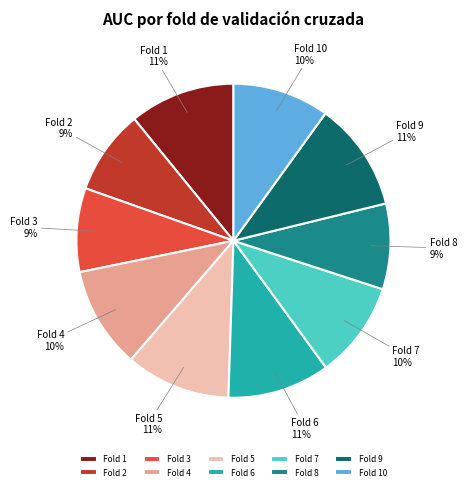

To the nearest percent, what portion does Fold 3 represent?

9%